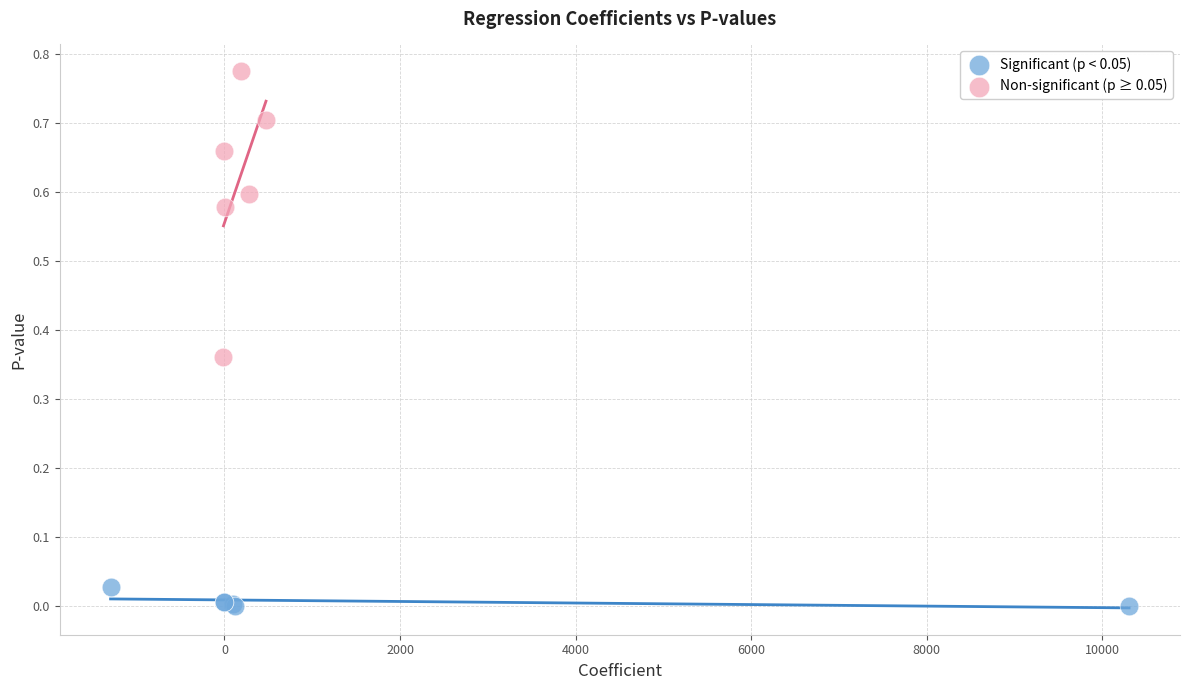

Which series has the largest Y range (max minus min)?

Non-significant (p ≥ 0.05)